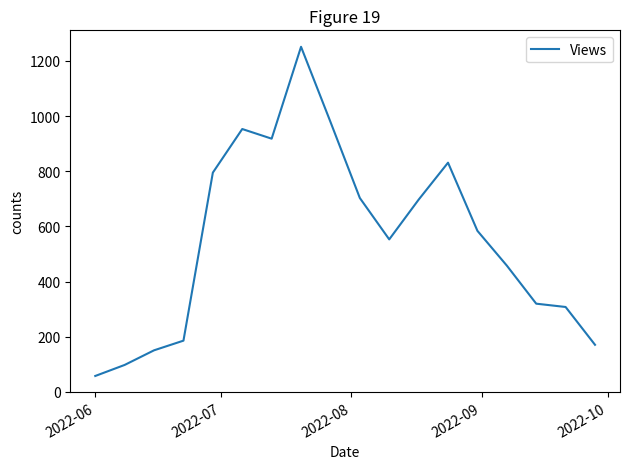

What is the maximum value shown in the chart?

1251